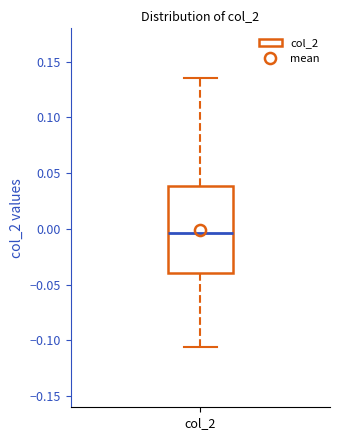

Transcribe this box plot: give where the median line is, the range the box spans, and where the two whiskers end, as read against the y-axis. The values are not printed on the chart, so give them approximately, as read against the axis.

median -0.005, box -0.040 to 0.040, whiskers -0.105 to 0.135